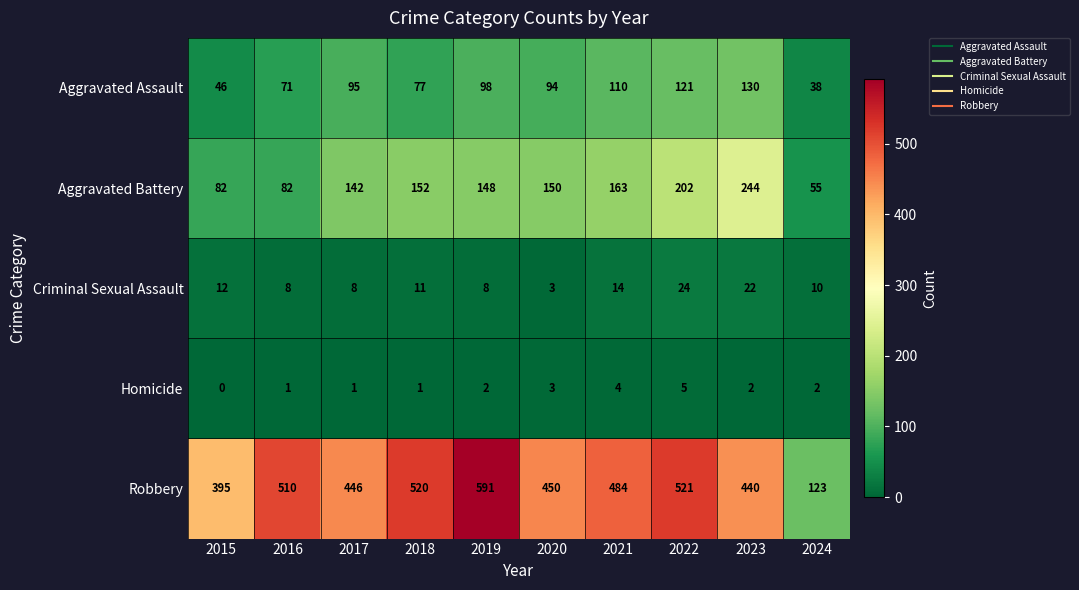

How many categories are shown in the chart?

10